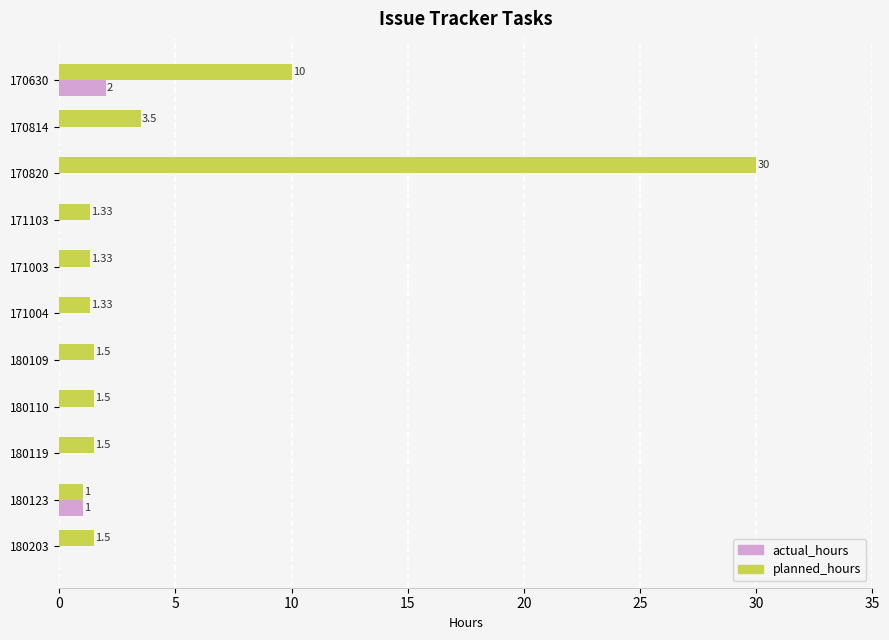

What is the maximum value shown in the chart?

30.0